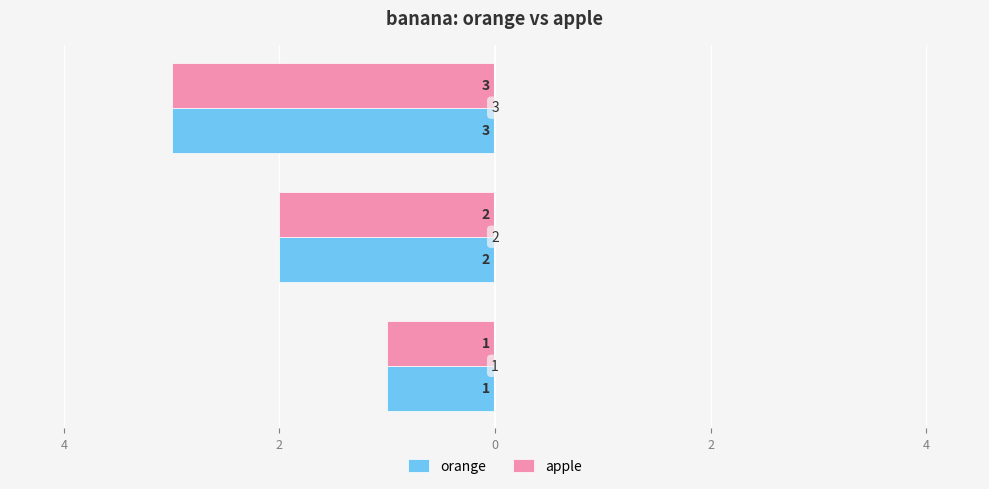

What is the value of the apple bar at the 2nd from the left?

-2